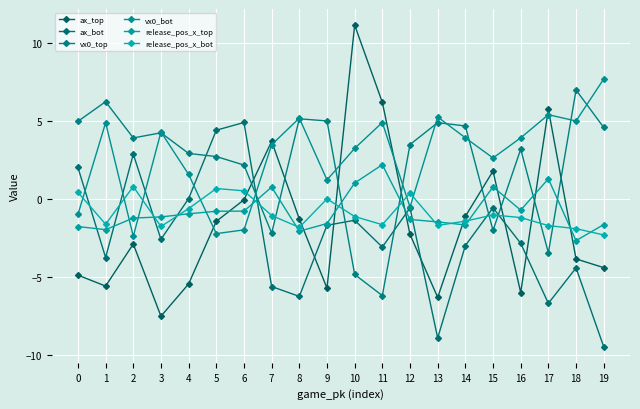

What is the difference between the ax_top values at 15 and 4?

7.2